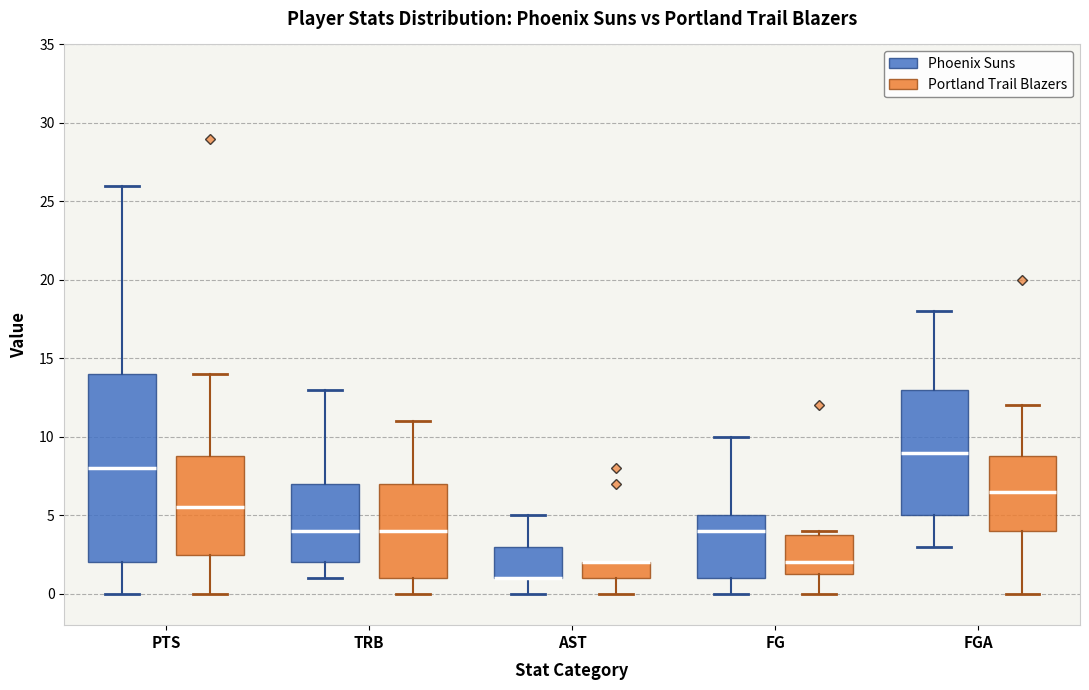

Reading left to right, transcribe this box plot: for each box, give where its median line is, the range the box spans, and where its two whiskers end, as read against the y-axis. The values are not printed on the chart, so give them approximately, as read against the axis.

PTS (Phoenix Suns): median 8.0, box 2.0 to 14.0, whiskers 0.0 to 26.0
PTS (Portland Trail Blazers): median 5.5, box 2.5 to 9.0, whiskers 0.0 to 14.0
TRB (Phoenix Suns): median 4.0, box 2.0 to 7.0, whiskers 1.0 to 13.0
TRB (Portland Trail Blazers): median 4.0, box 1.0 to 7.0, whiskers 0.0 to 11.0
AST (Phoenix Suns): median 1.0 (drawn on the box's lower edge), box 1.0 to 3.0, whiskers 0.0 to 5.0
AST (Portland Trail Blazers): median 2.0 (drawn on the box's upper edge), box 1.0 to 2.0, whiskers 0.0 to 2.0
FG (Phoenix Suns): median 4.0, box 1.0 to 5.0, whiskers 0.0 to 10.0
FG (Portland Trail Blazers): median 2.0, box 1.5 to 4.0, whiskers 0.0 to 4.0 (just above the box's upper edge)
FGA (Phoenix Suns): median 9.0, box 5.0 to 13.0, whiskers 3.0 to 18.0
FGA (Portland Trail Blazers): median 6.5, box 4.0 to 9.0, whiskers 0.0 to 12.0